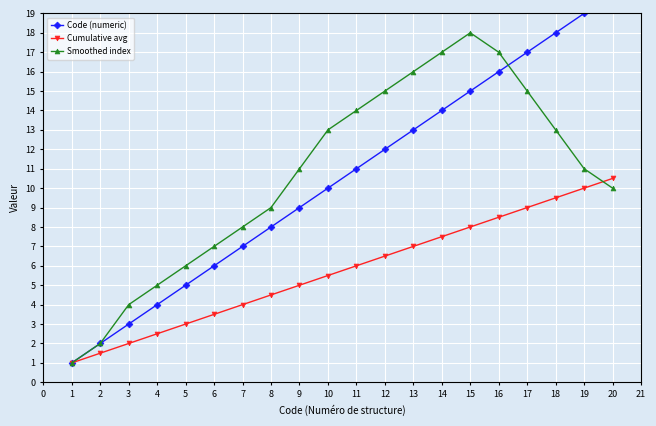

The Smoothed index series shows 2.4 at 6. True or false?

False